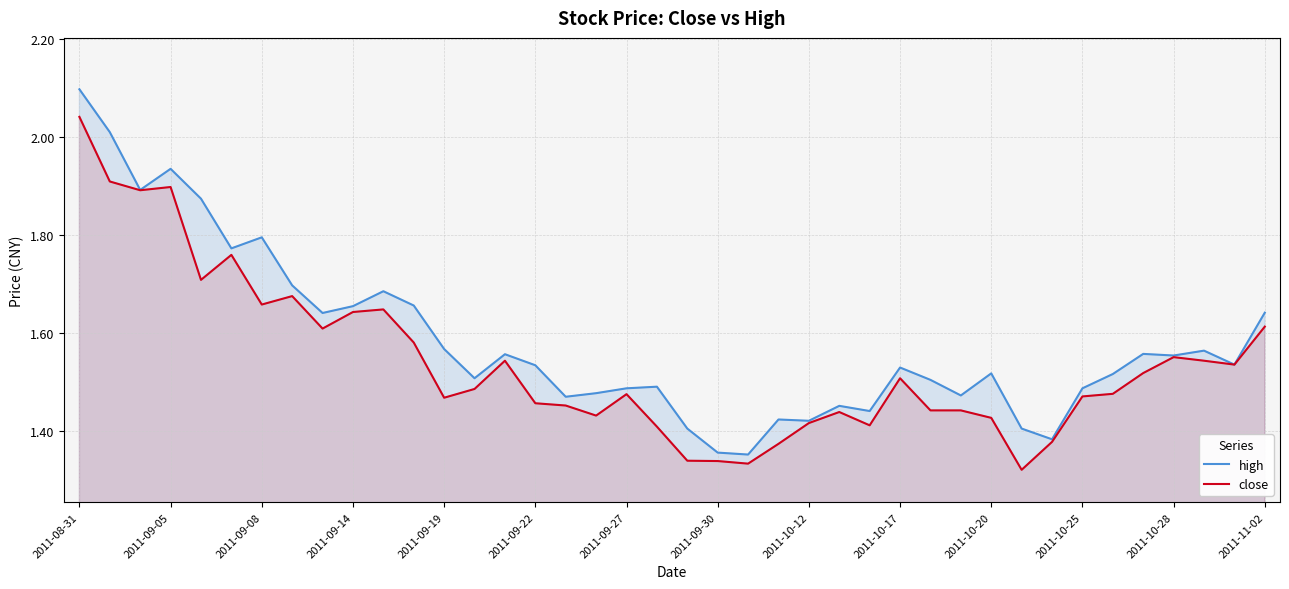

Is it true that high equals 0.5 at 34?

False